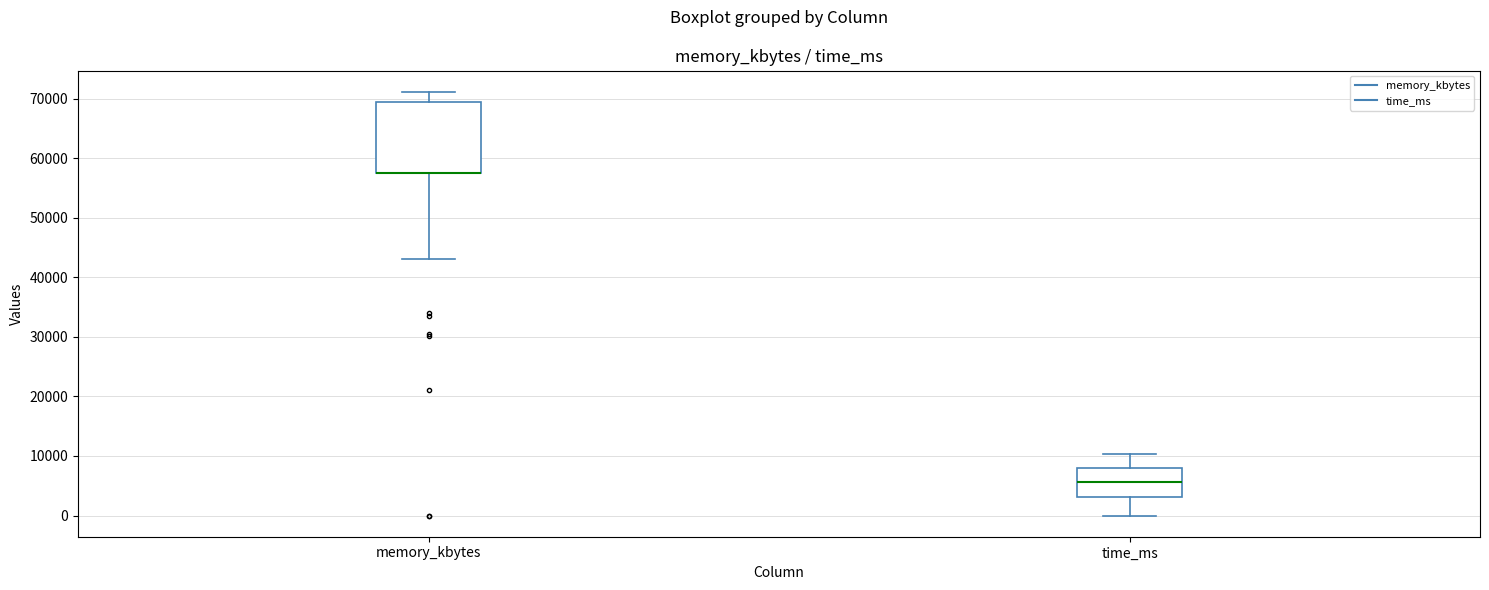

Comparing the boxes themselves (not the whiskers), which one is the tallest?

memory_kbytes